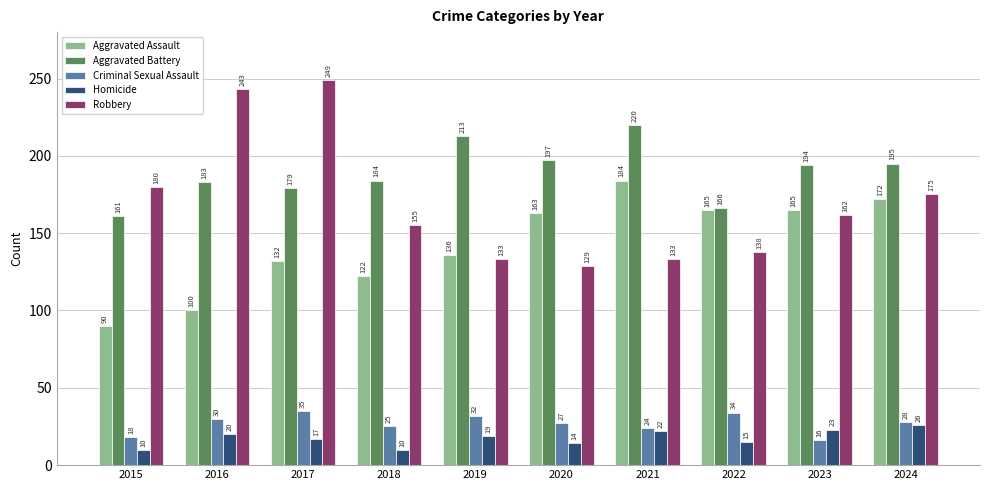

Where does the Robbery series first go above 162?

2015